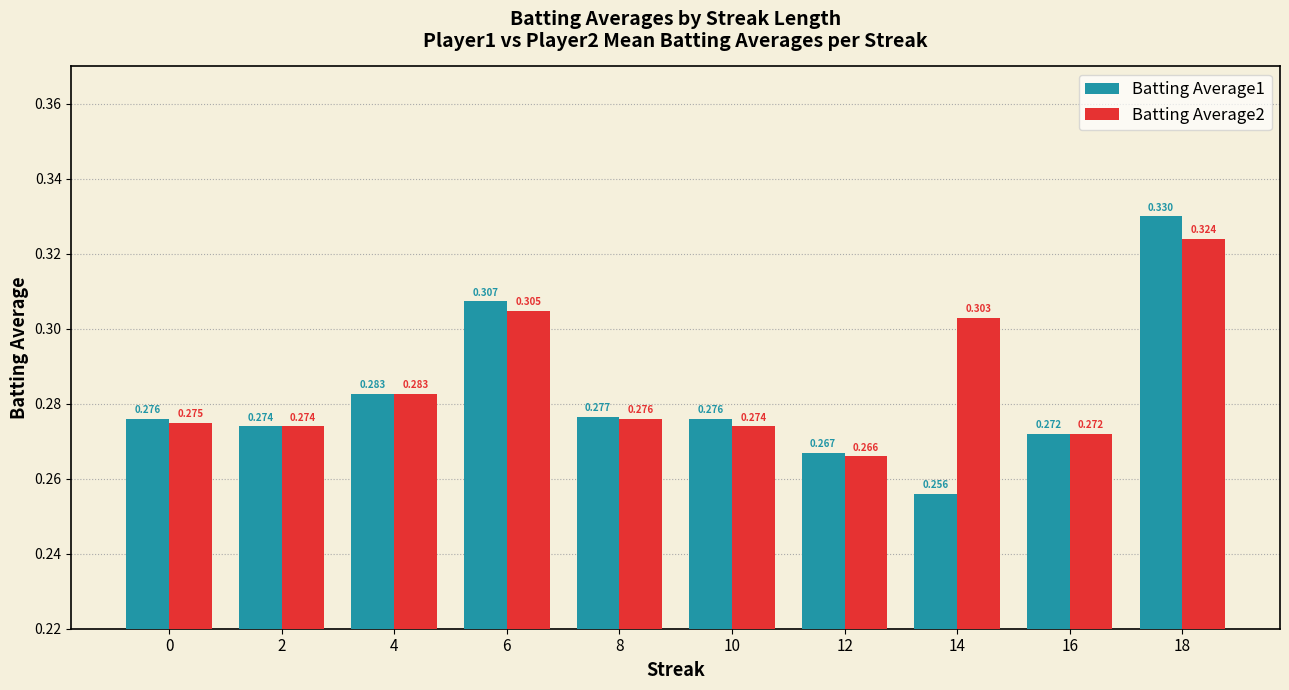

How many groups of bars are there?

10